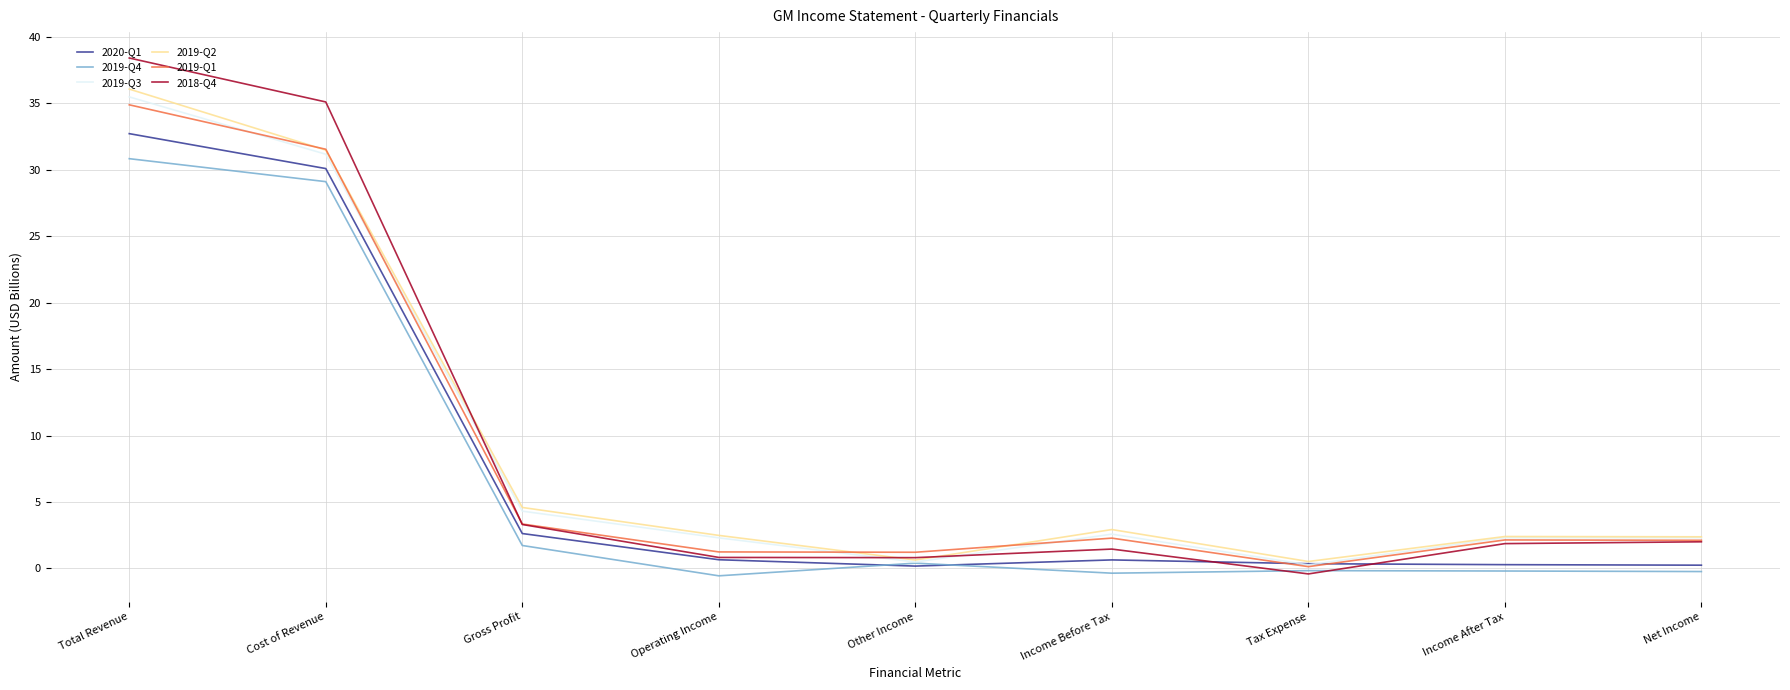

What is the sum of the 2020-Q1 values at Income Before Tax and Tax Expense?

1.0